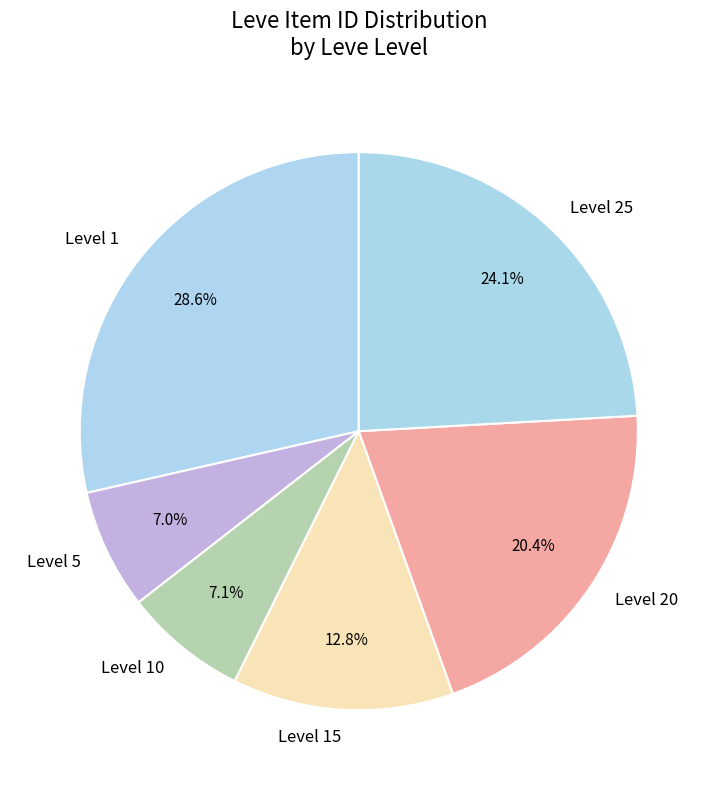

Count the number of slices in the pie.

6